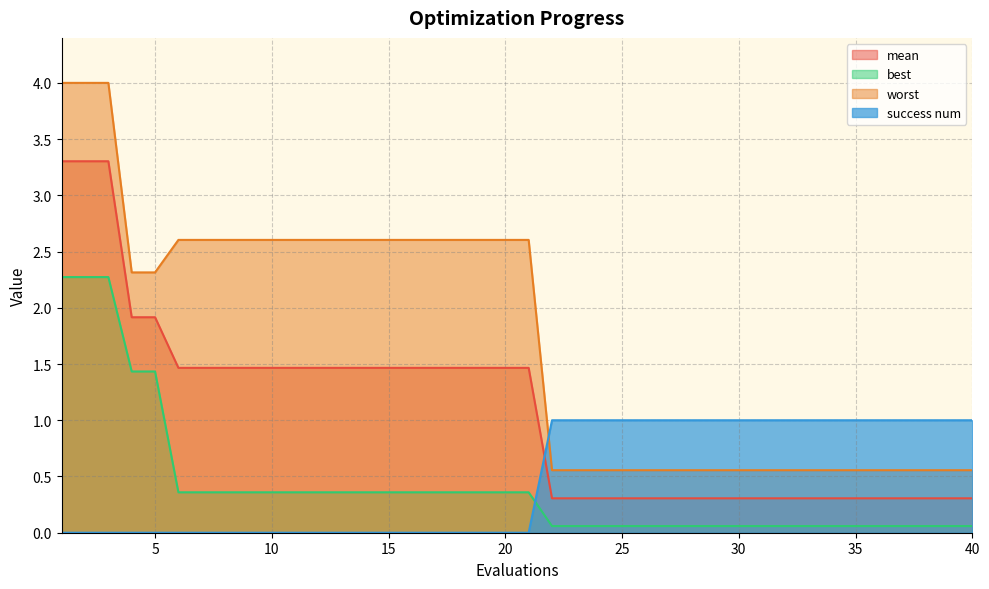

How many lines are shown in the chart?

4